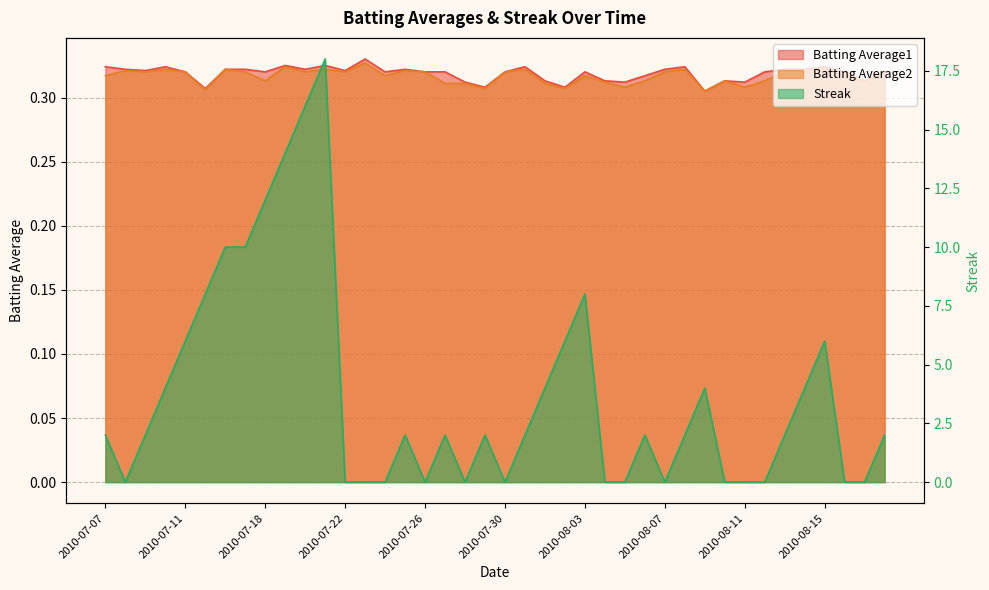

At which category is the sum across all series the highest?

2010-07-21